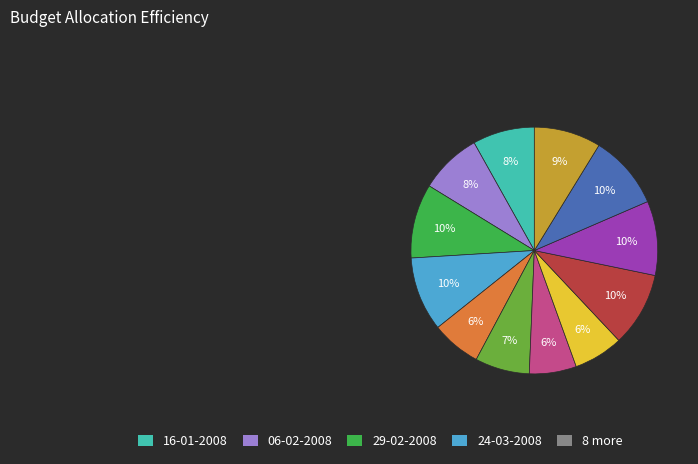

Is there a majority slice in this chart?

No